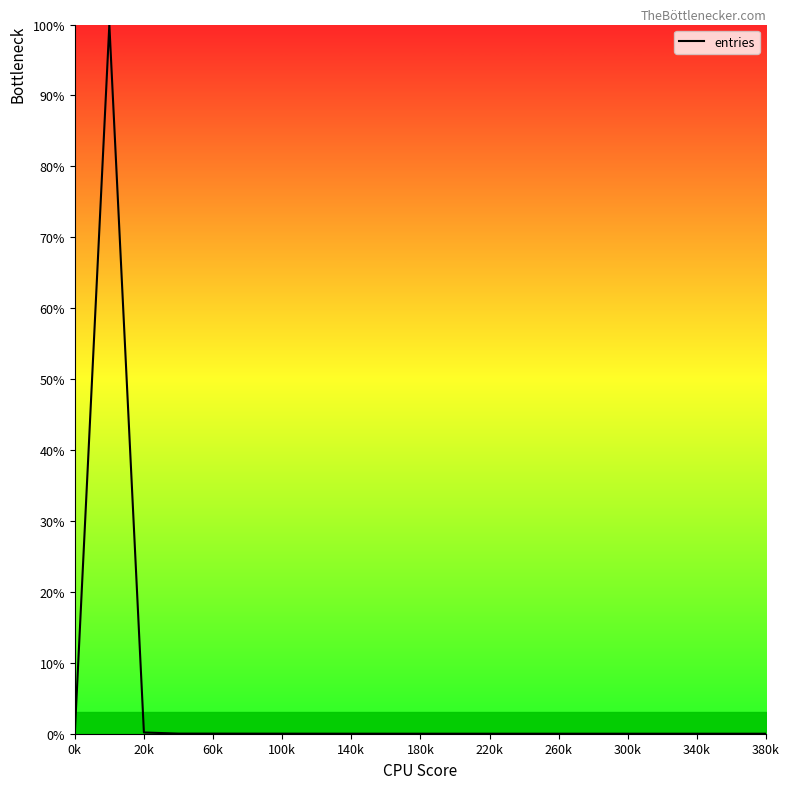

What is the difference between the maximum and minimum values?

100.0